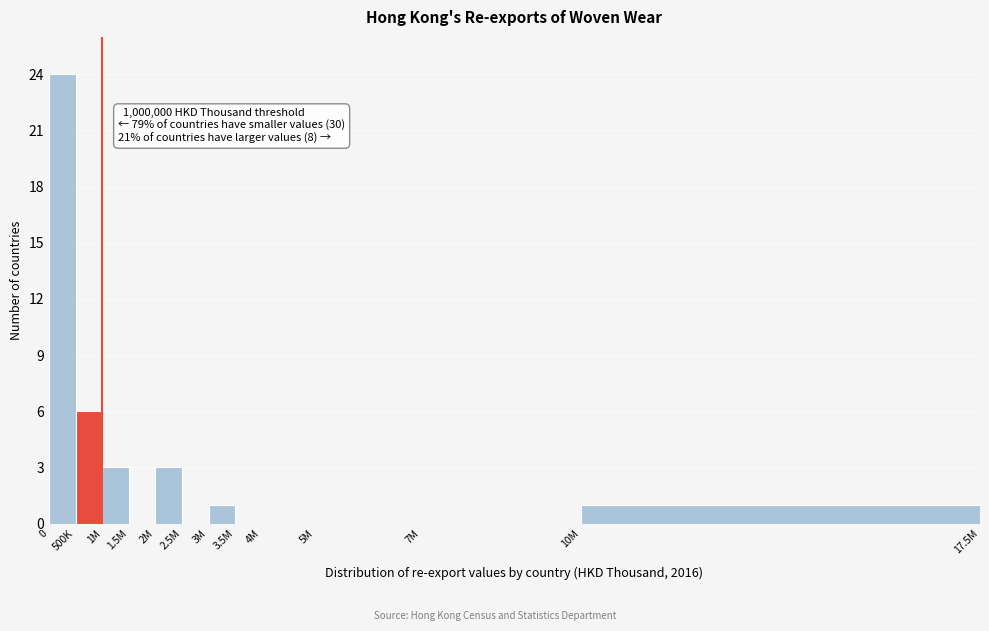

Reading left to right, transcribe all the data shown in this chart.

0=24	500K=6	1M=3	1.5M=0	2M=3	2.5M=0	3M=1	3.5M=0	4M=0	5M=0	7M=0	10M=1